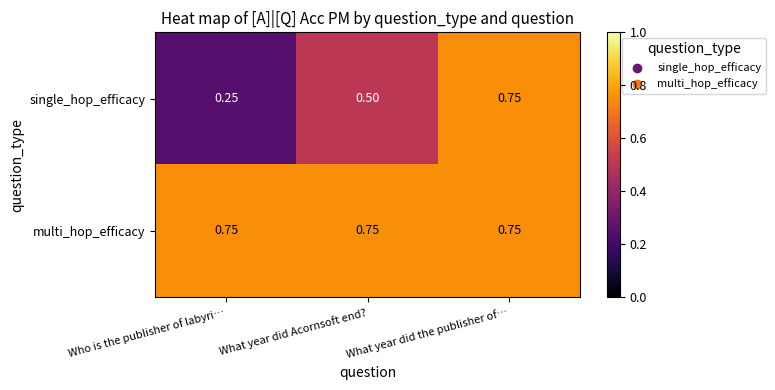

At how many categories does at least one series exceed 0?

3